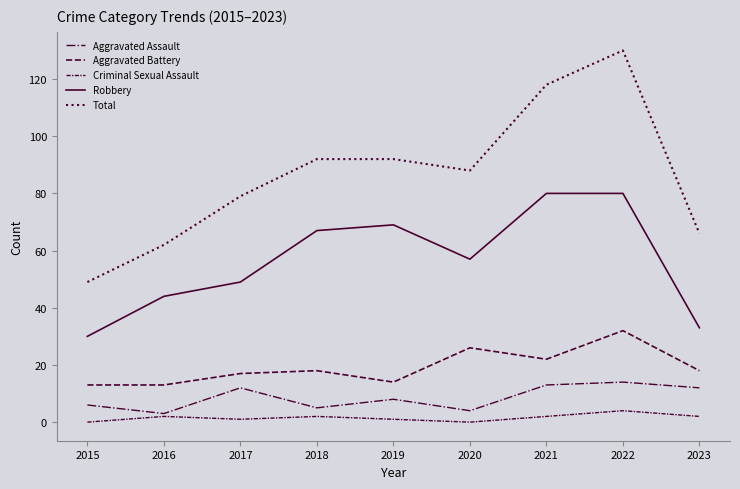

Does the chart have visible grid lines?

No